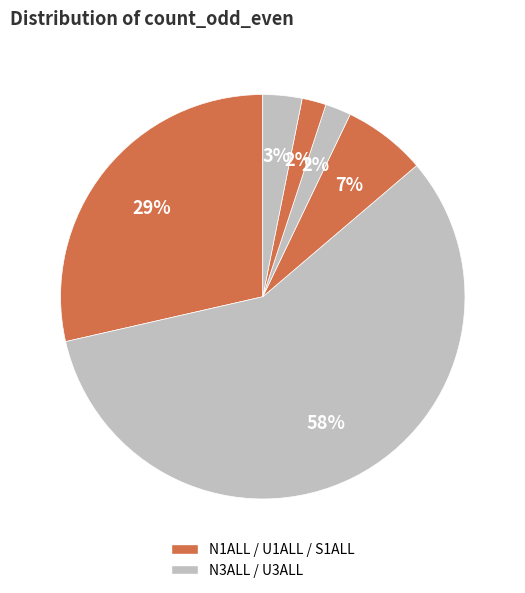

To the nearest percent, what is the average slice percentage?

17%